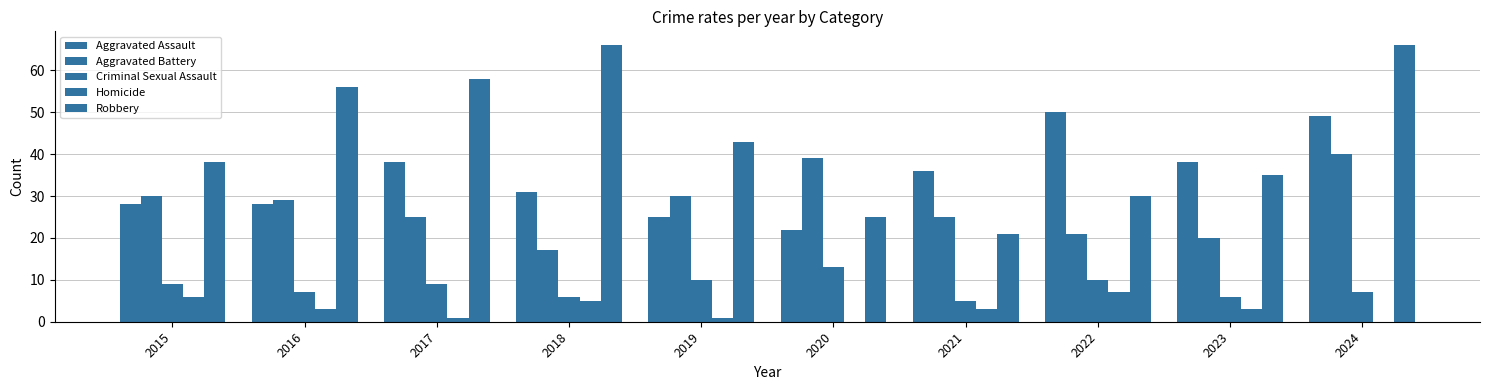

Is the value of Homicide at 2018 greater than the value of Aggravated Battery at 2019?

No